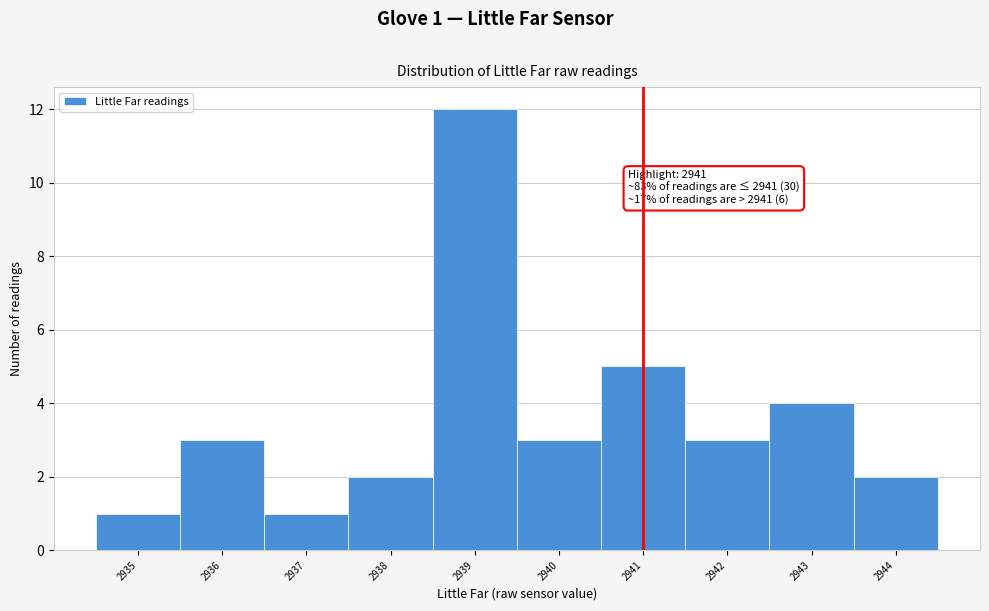

Over which range of the x-axis is the bar tallest?

2938.5 to 2939.5